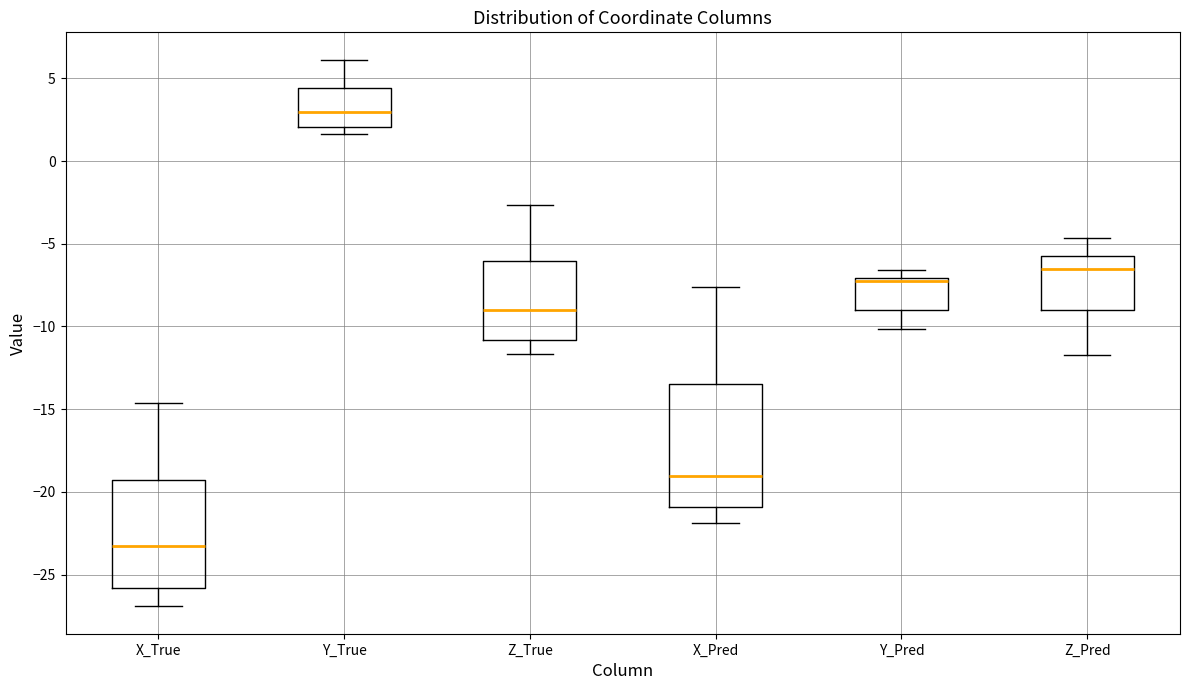

Reading left to right, transcribe this box plot: for each box, give where its median line is, the range the box spans, and where its two whiskers end, as read against the y-axis. The values are not printed on the chart, so give them approximately, as read against the axis.

X_True: median -23.5, box -26.0 to -19.5, whiskers -27.0 to -14.5
Y_True: median 3.0, box 2.0 to 4.5, whiskers 1.5 to 6.0
Z_True: median -9.0, box -11.0 to -6.0, whiskers -11.5 to -2.5
X_Pred: median -19.0, box -21.0 to -13.5, whiskers -22.0 to -7.5
Y_Pred: median -7.0 (just below the box's upper edge), box -9.0 to -7.0, whiskers -10.0 to -6.5
Z_Pred: median -6.5, box -9.0 to -5.5, whiskers -11.5 to -4.5